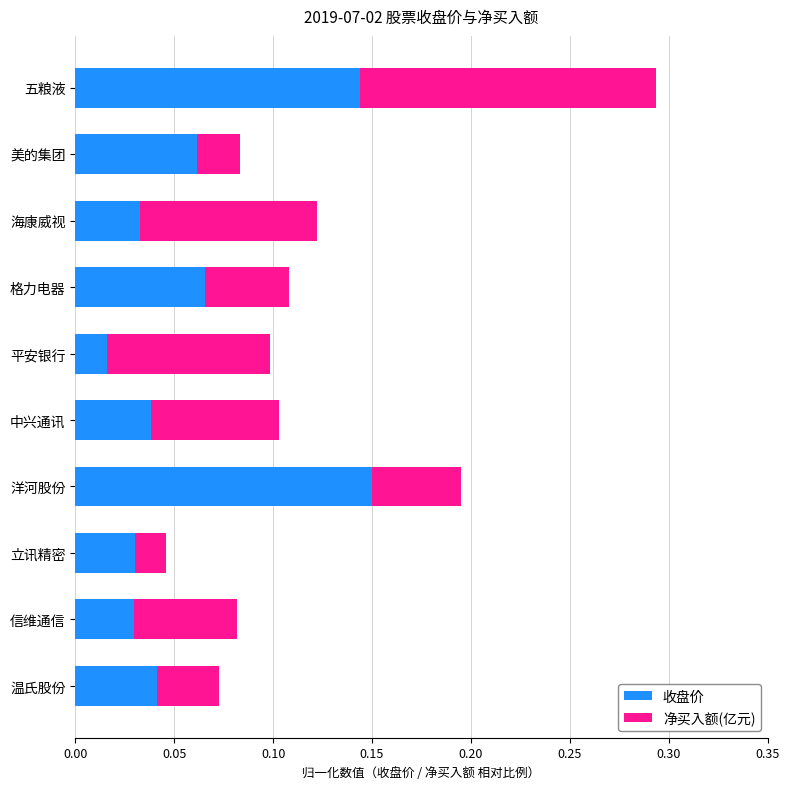

How many 收盘价 values are between 0 and 1?

10